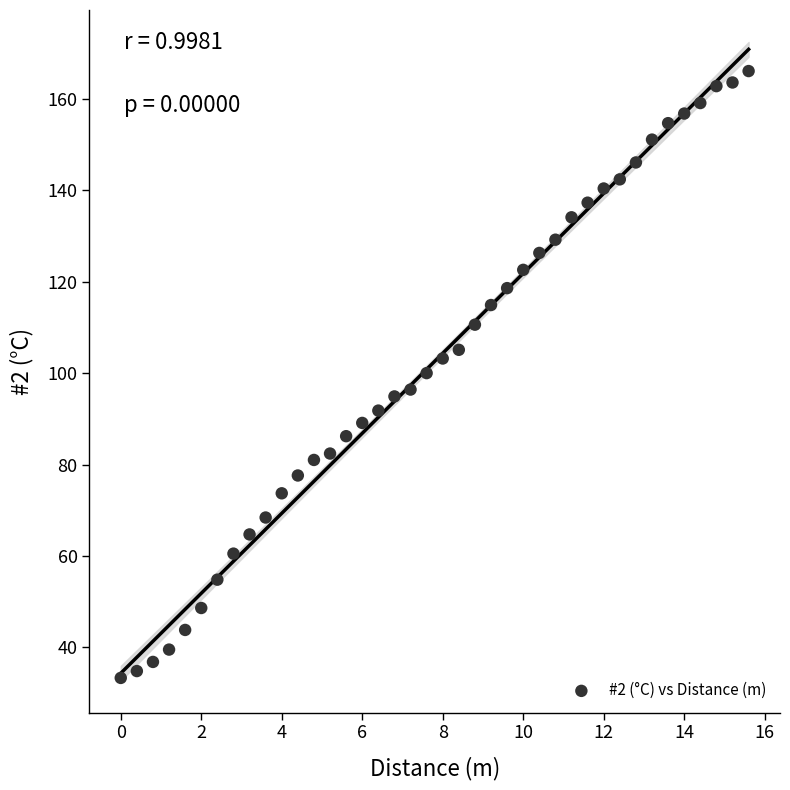

What is the range of X values (max minus min)?

15.6